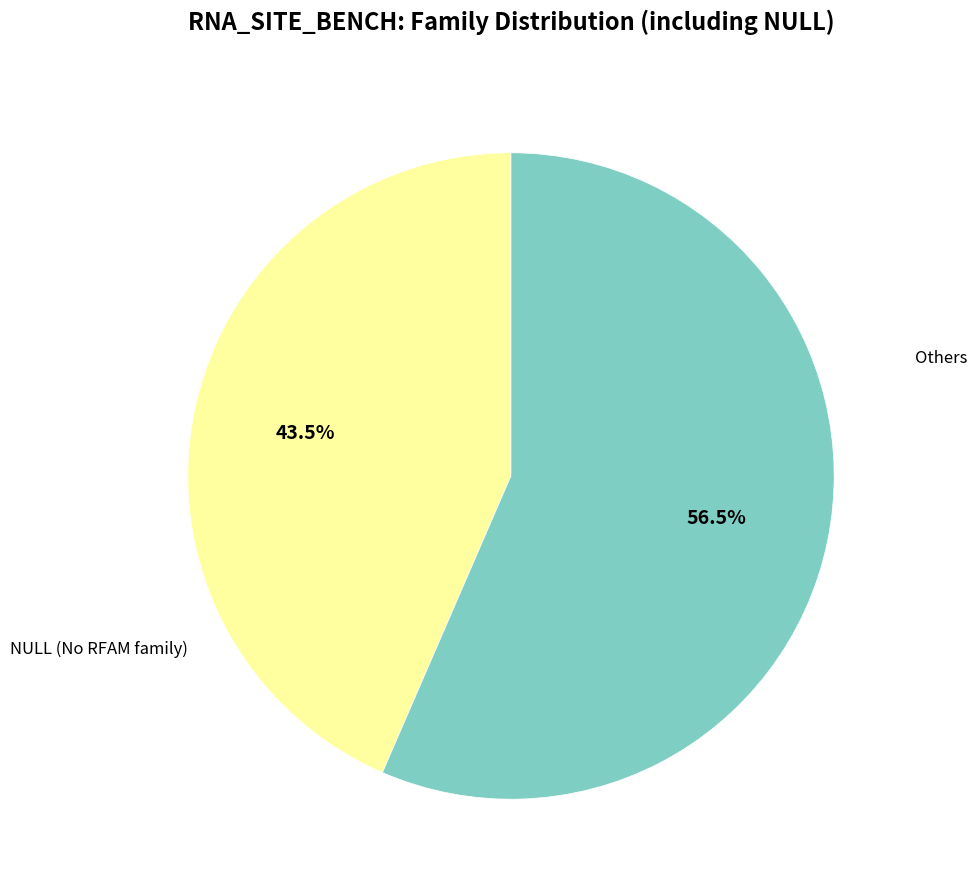

Does any single category account for the majority?

Yes